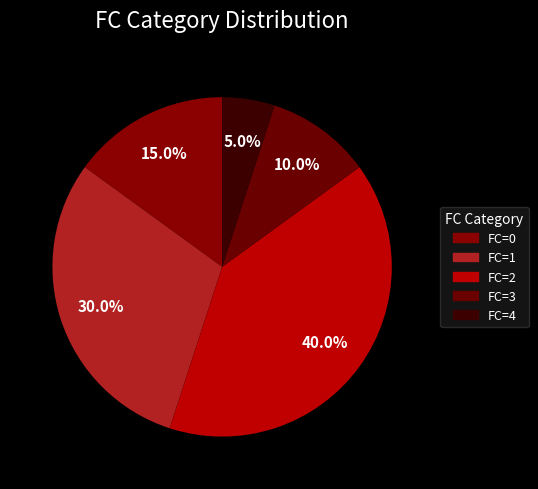

Is there any slice that represents more than half of the pie?

No